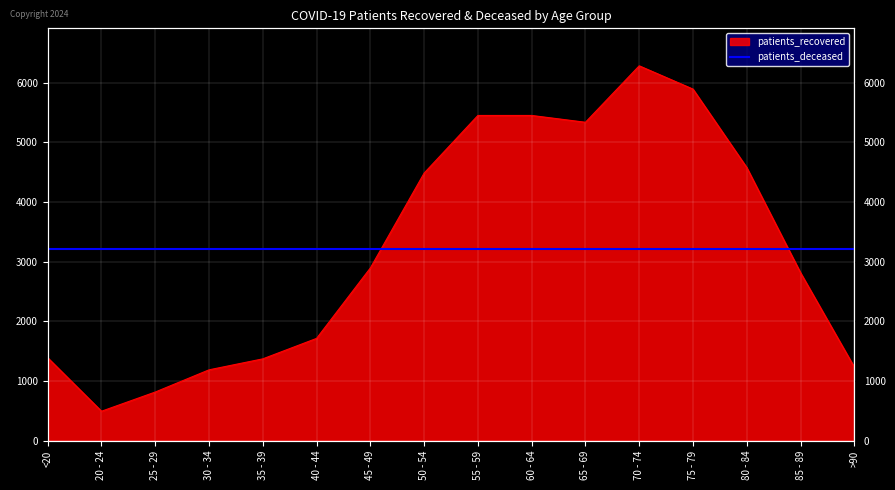

How many points are higher than both their immediate neighbors (excluding endpoints)?

1